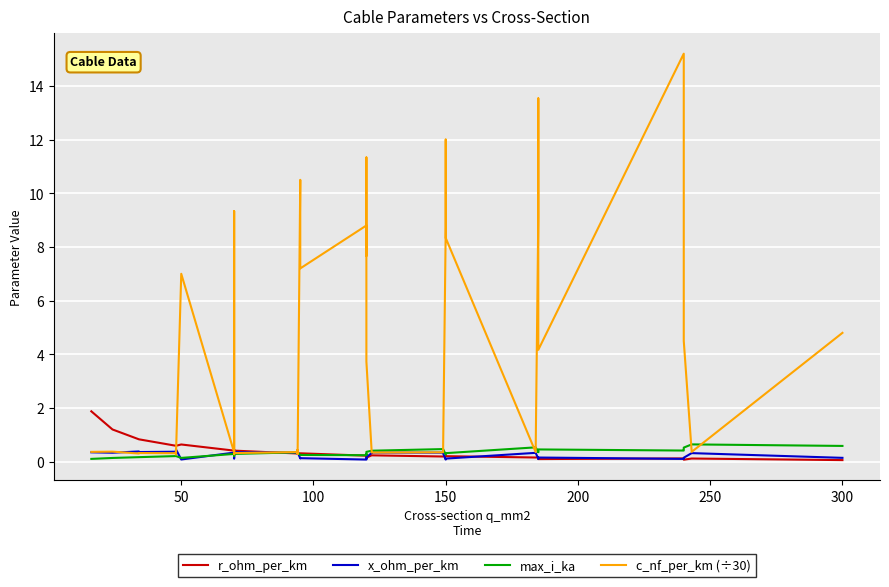

What is the smallest value displayed?

0.1